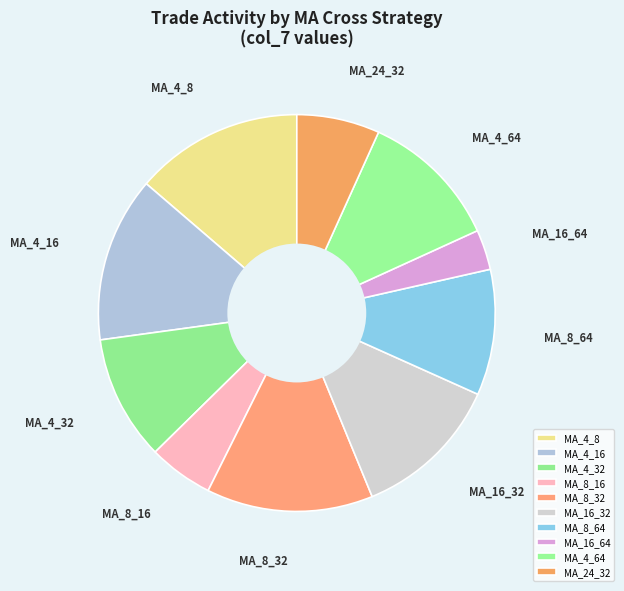

Is there a majority slice in this chart?

No